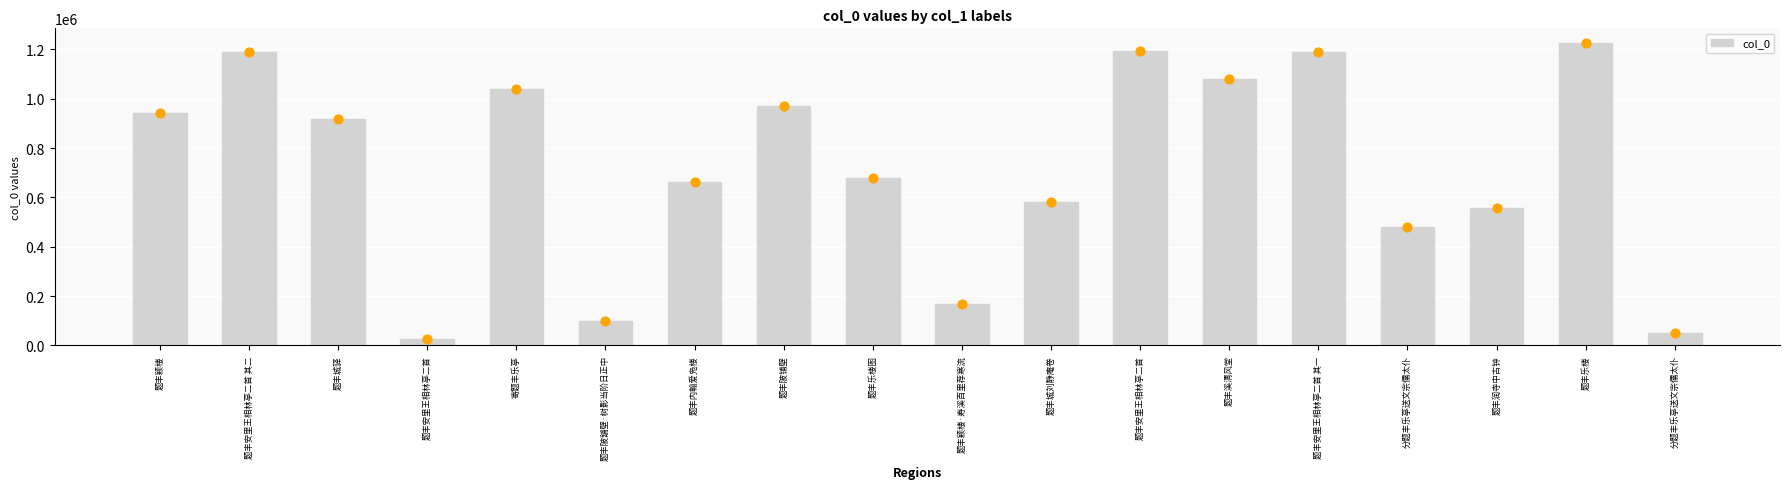

Between 题丰城驿 and 题丰乐楼图, which is larger?

题丰城驿